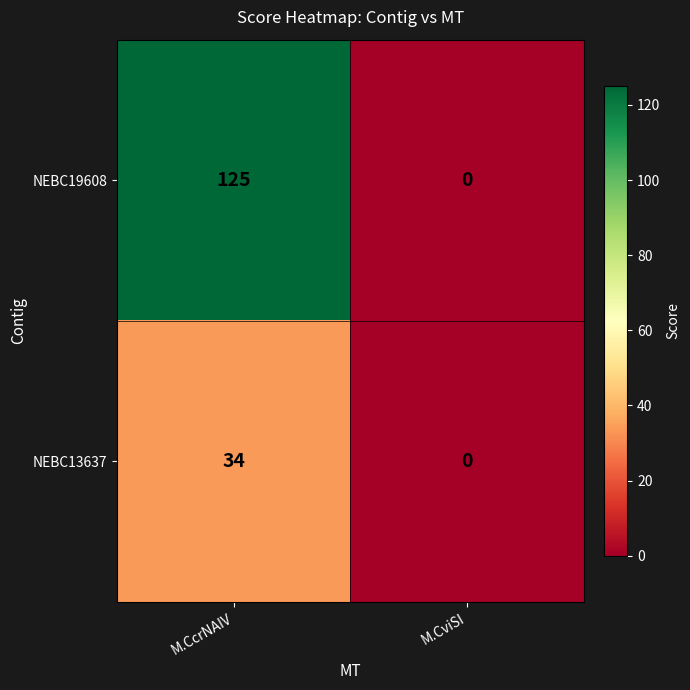

Which series has the widest spread of values?

NEBC19608